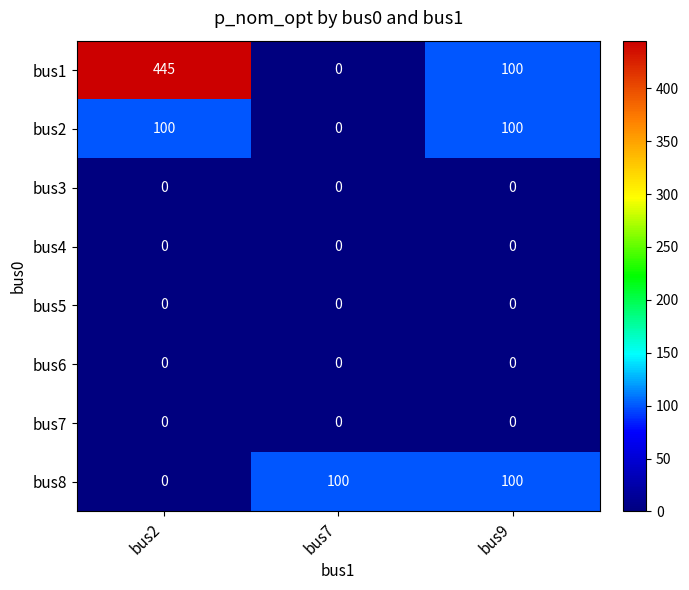

Reading left to right, extract all data points from this chart.

bus1: bus2=445	bus7=0	bus9=100
bus2: bus2=100	bus7=0	bus9=100
bus3: bus2=0	bus7=0	bus9=0
bus4: bus2=0	bus7=0	bus9=0
bus5: bus2=0	bus7=0	bus9=0
bus6: bus2=0	bus7=0	bus9=0
bus7: bus2=0	bus7=0	bus9=0
bus8: bus2=0	bus7=100	bus9=100